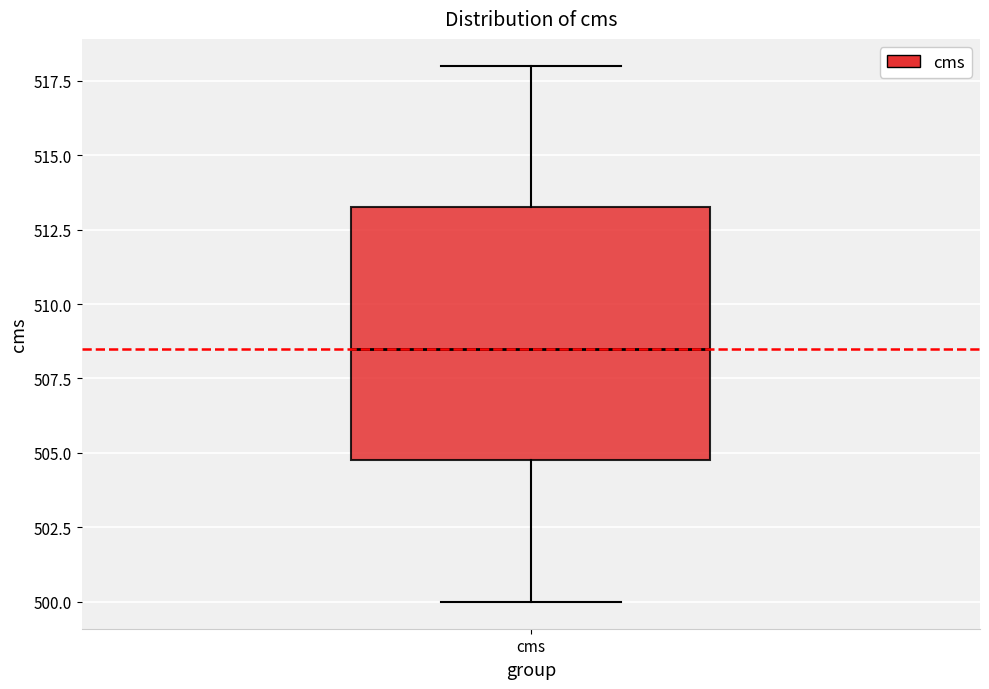

Read this box plot against the y-axis: the position of the median line, the range covered by the box, and the ends of both whiskers. The values are not printed on the chart, so give them approximately, as read against the axis.

median 508.5, box 505.0 to 513.5, whiskers 500.0 to 518.0